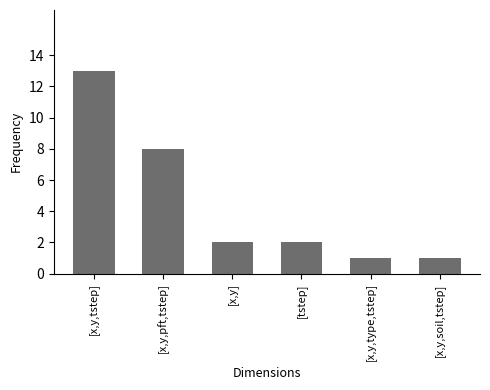

Which has a higher value, [x,y,pft,tstep] or [x,y]?

[x,y,pft,tstep]